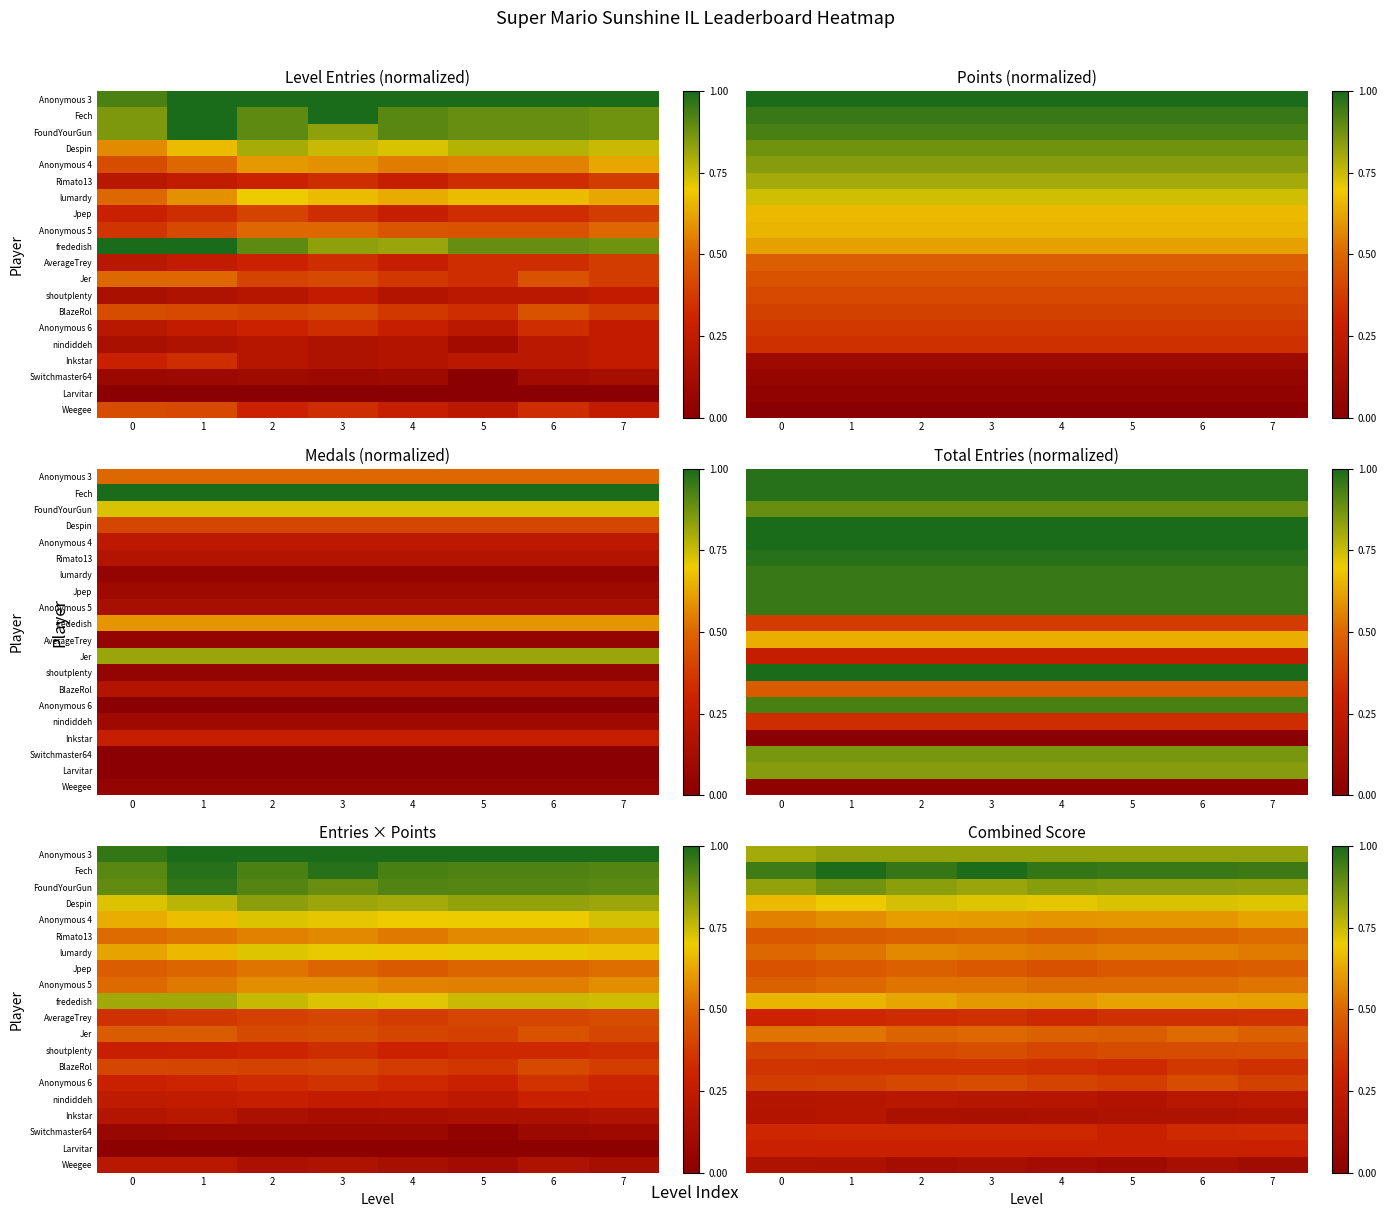

What is the difference between the highest and lowest values at 0?

0.8